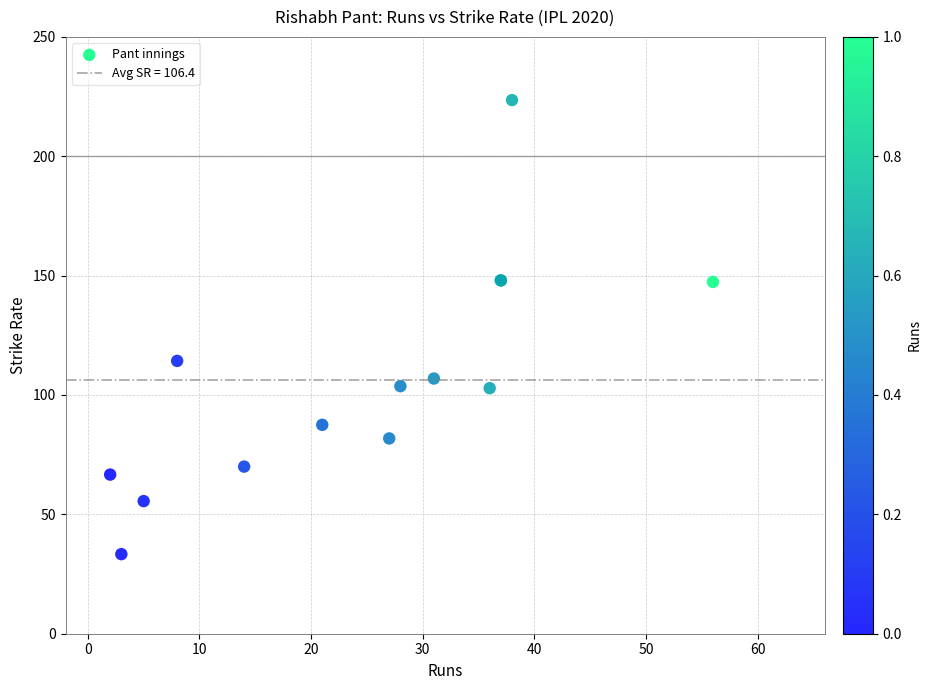

What Y value in the scatter plot is closest to 128?

114.3